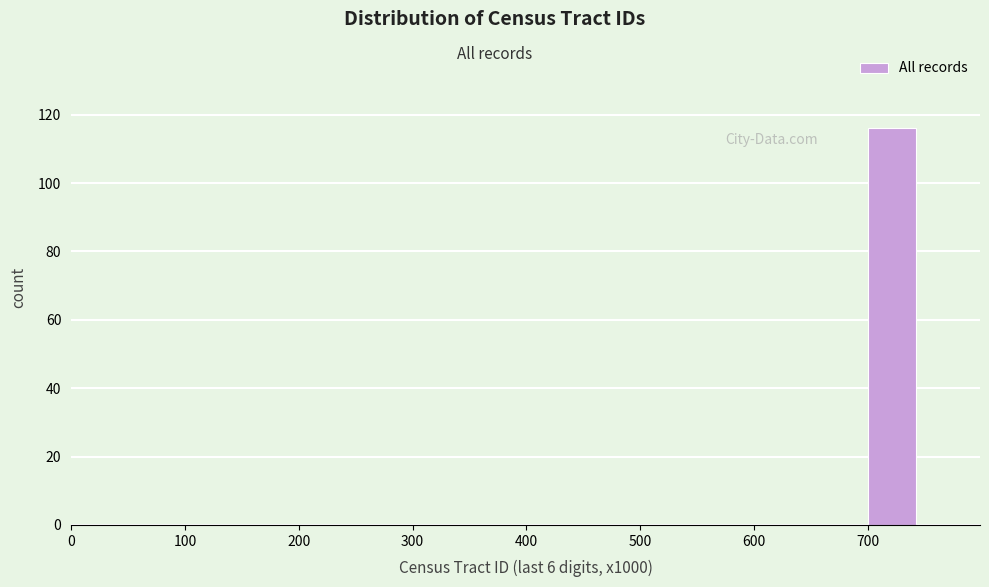

Reading left to right, list every bar in this chart as the range it spans on the x-axis followed by its height. The values are not printed on the chart, so give them approximately, as read against the axis.

0 to 50: 0
50 to 100: 0
100 to 150: 0
150 to 200: 0
200 to 250: 0
250 to 300: 0
300 to 350: 0
350 to 400: 0
400 to 450: 0
450 to 500: 0
500 to 550: 0
550 to 600: 0
600 to 650: 0
650 to 700: 0
700 to 750: 116